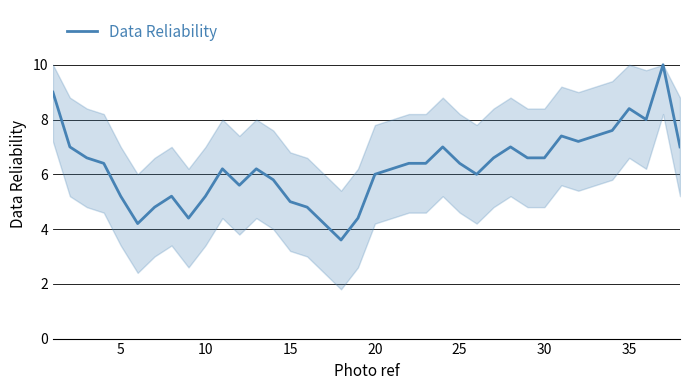

What is the maximum value shown in the chart?

10.0